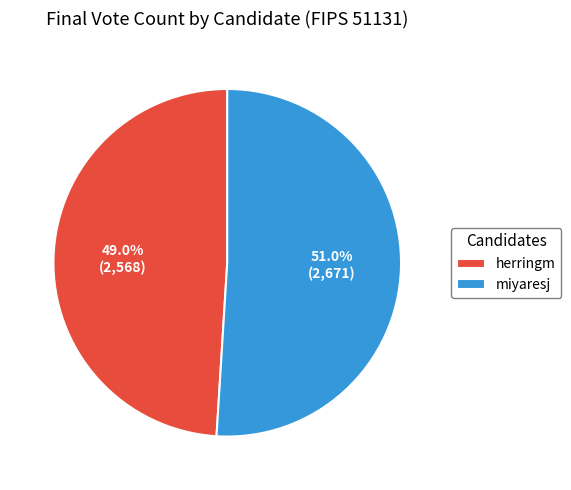

Between miyaresj and herringm, which is larger?

miyaresj